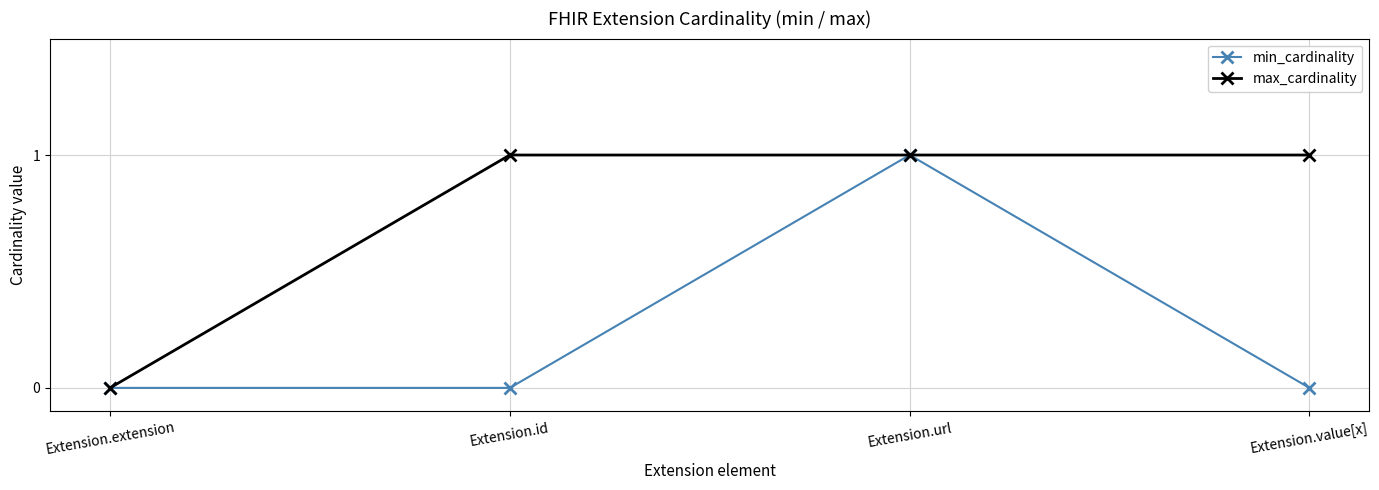

At which label does max_cardinality reach its minimum?

Extension.extension